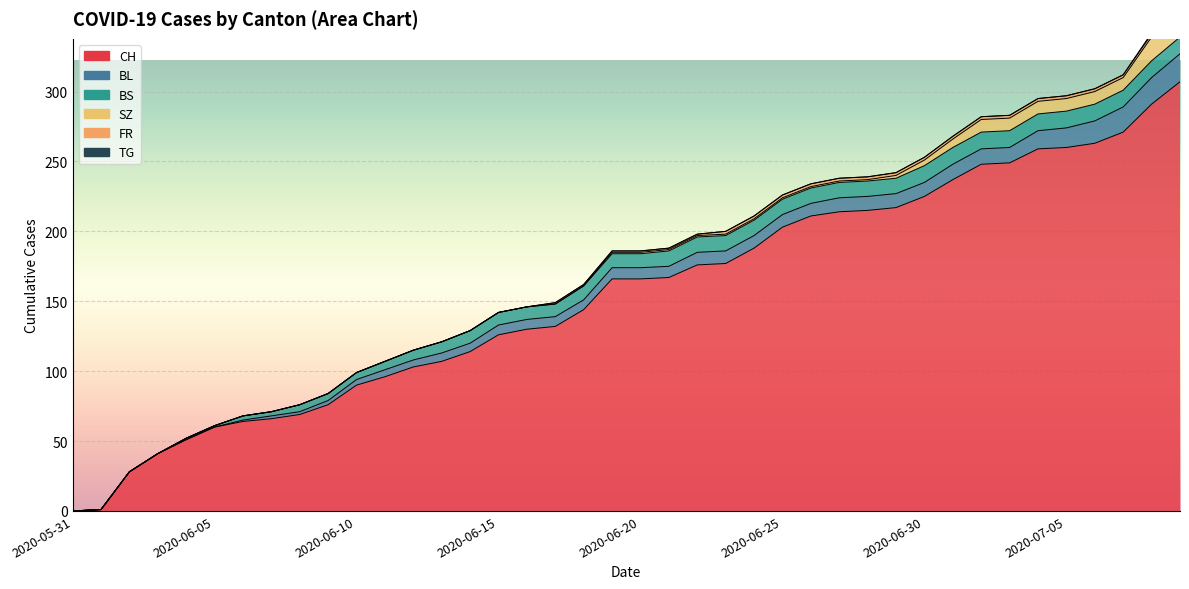

List the series in order of their peak value, lowest first.

TG, FR, BS, SZ, BL, CH